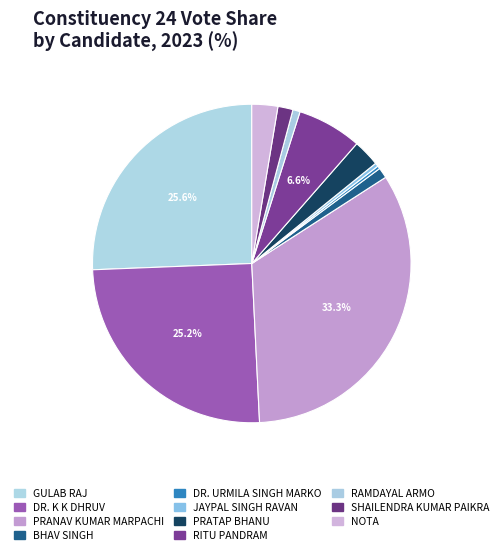

Rank the categories by value from lowest to highest.

DR. URMILA SINGH MARKO, JAYPAL SINGH RAVAN, RAMDAYAL ARMO, BHAV SINGH, SHAILENDRA KUMAR PAIKRA, NOTA, PRATAP BHANU, RITU PANDRAM, DR. K K DHRUV, GULAB RAJ, PRANAV KUMAR MARPACHI